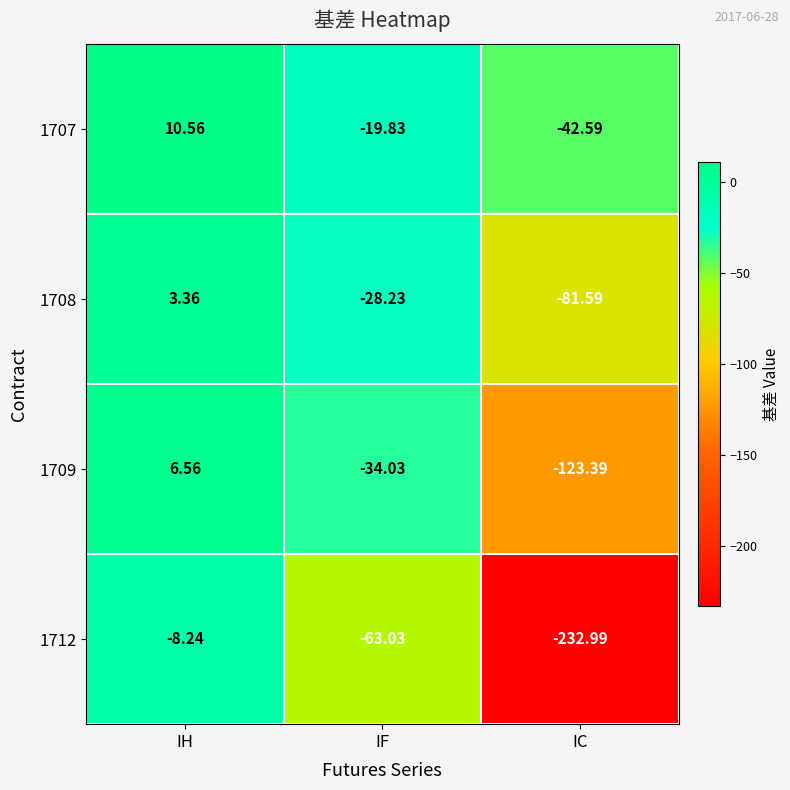

List the labels in order of 1709 value, smallest first.

IC, IF, IH